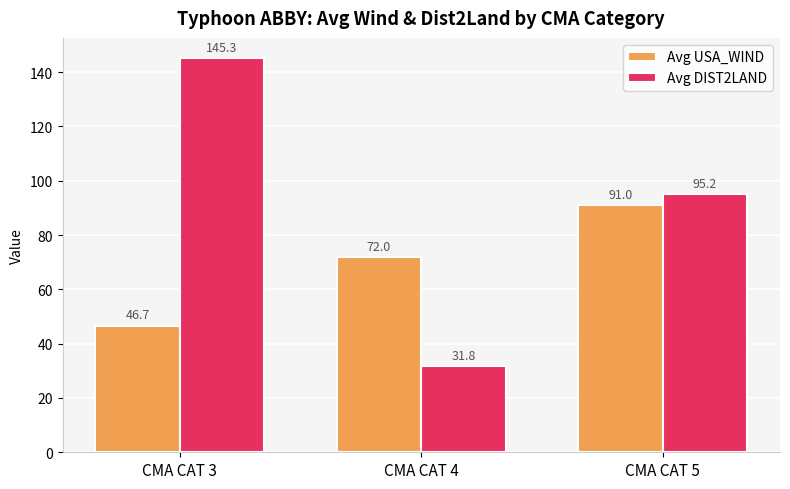

How many data points does each series have?

3